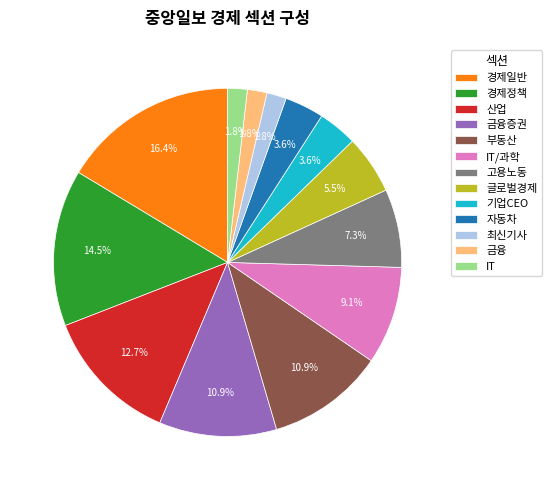

To the nearest percent, what is the combined percentage of 금융증권 and IT?

13%